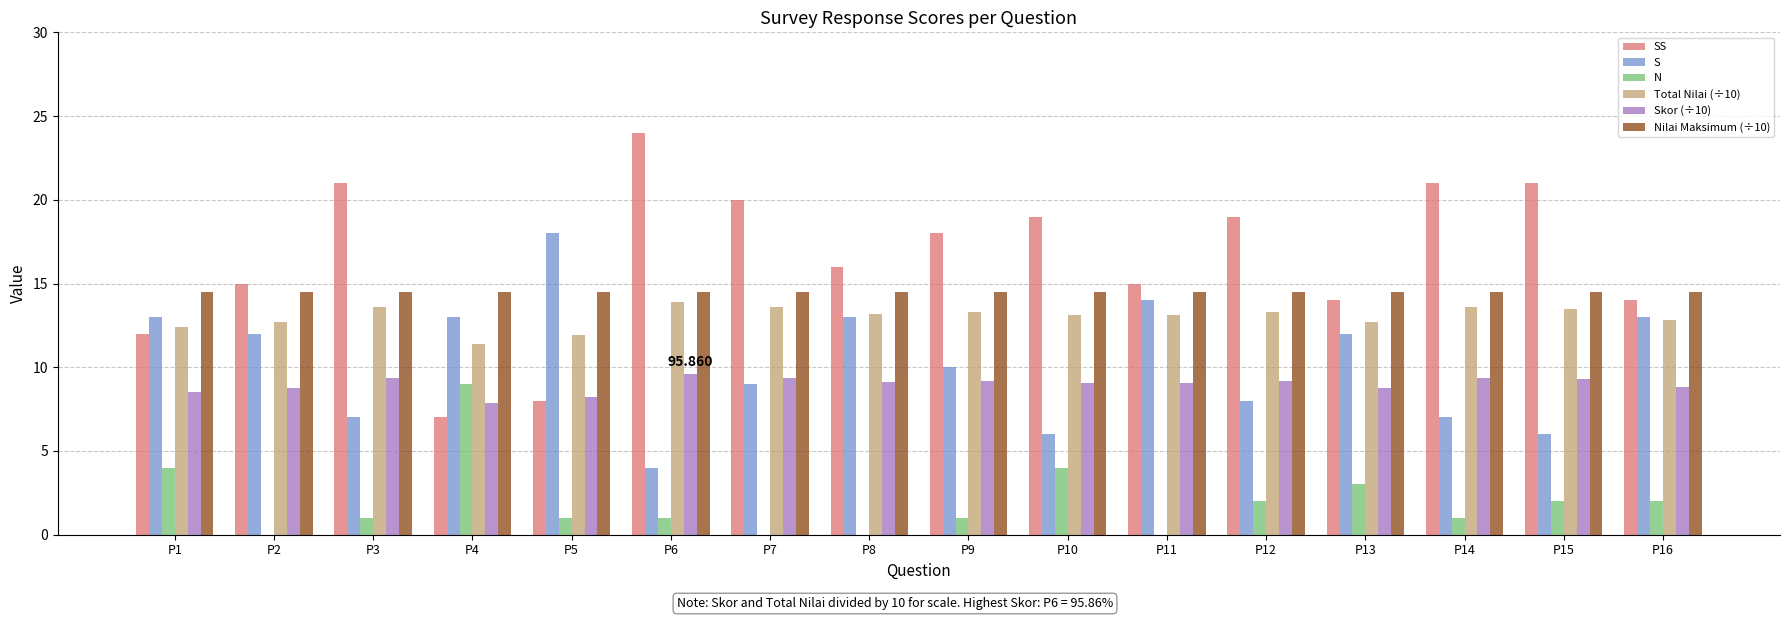

Count the N values in the range 1 to 3.

9